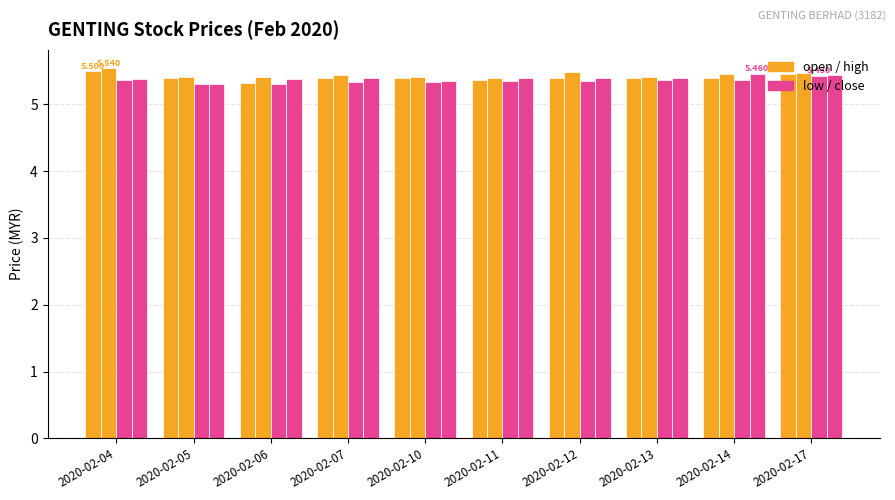

The value of low at 2020-02-11 is 9.2. True or false?

False